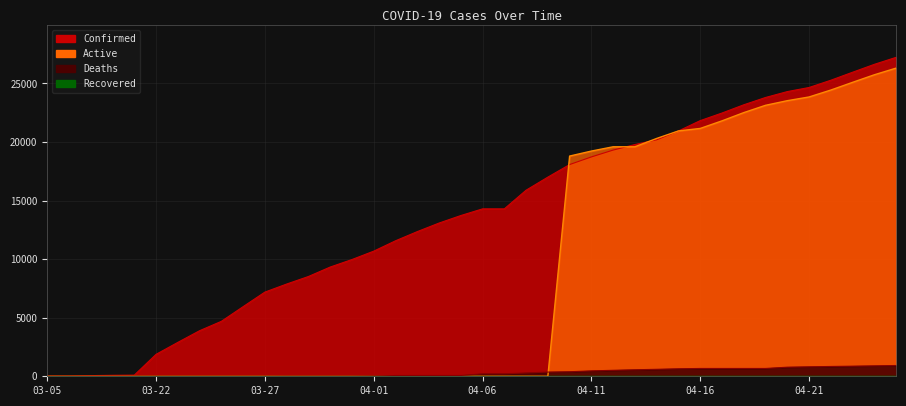

What is the approximate value of Confirmed at 04-15?

20947